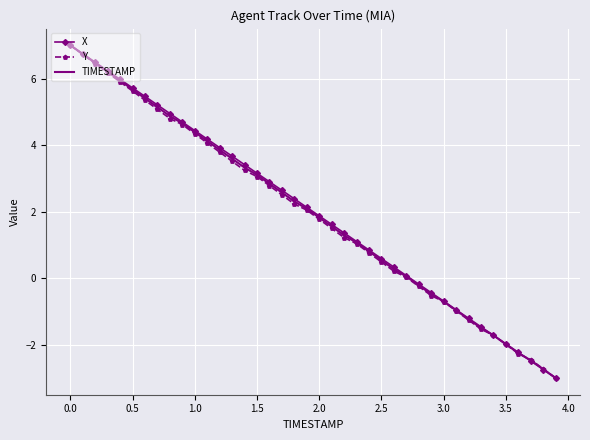

What is the maximum value for TIMESTAMP?

7.0